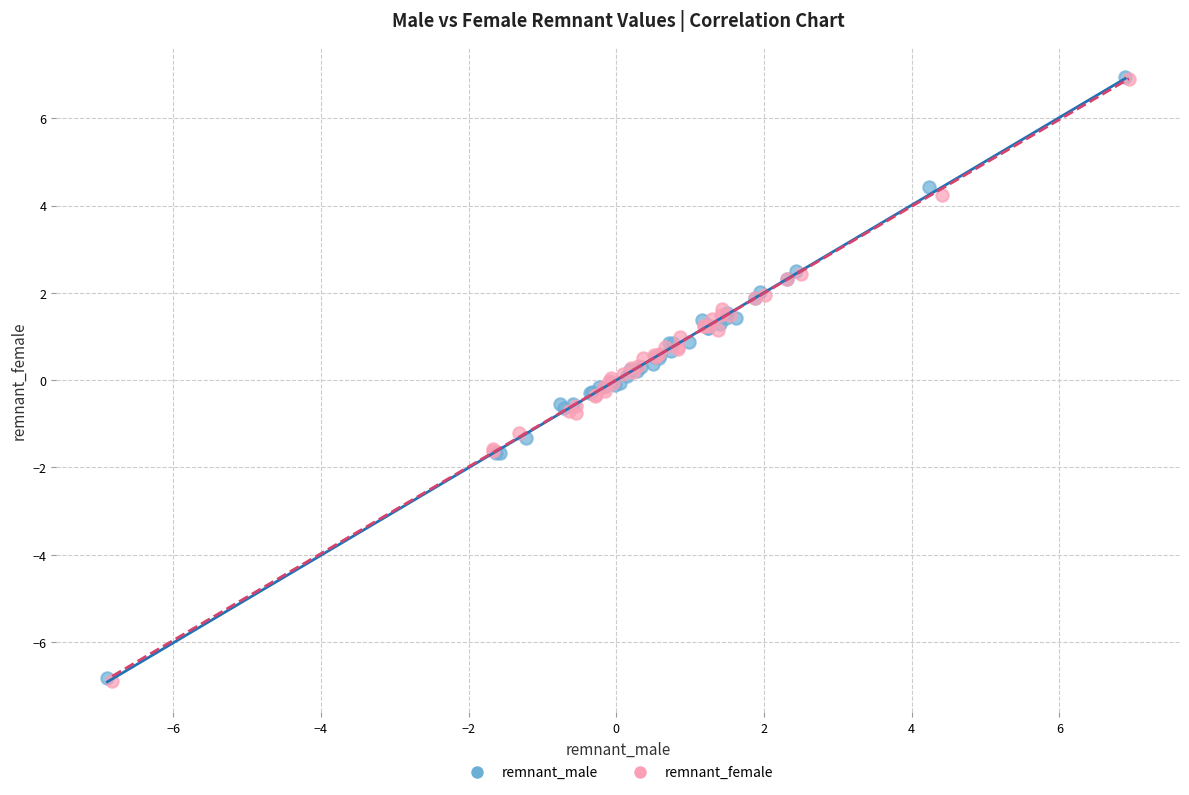

Which series has the largest Y range (max minus min)?

remnant_female